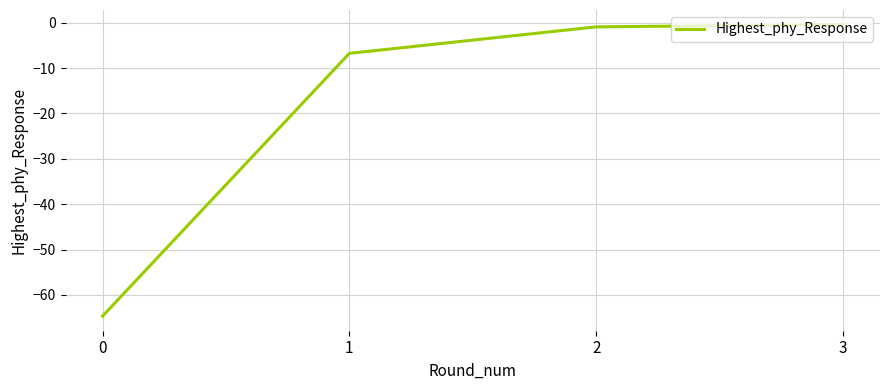

The chart shows a value of -0.4 at 3. True or false?

True